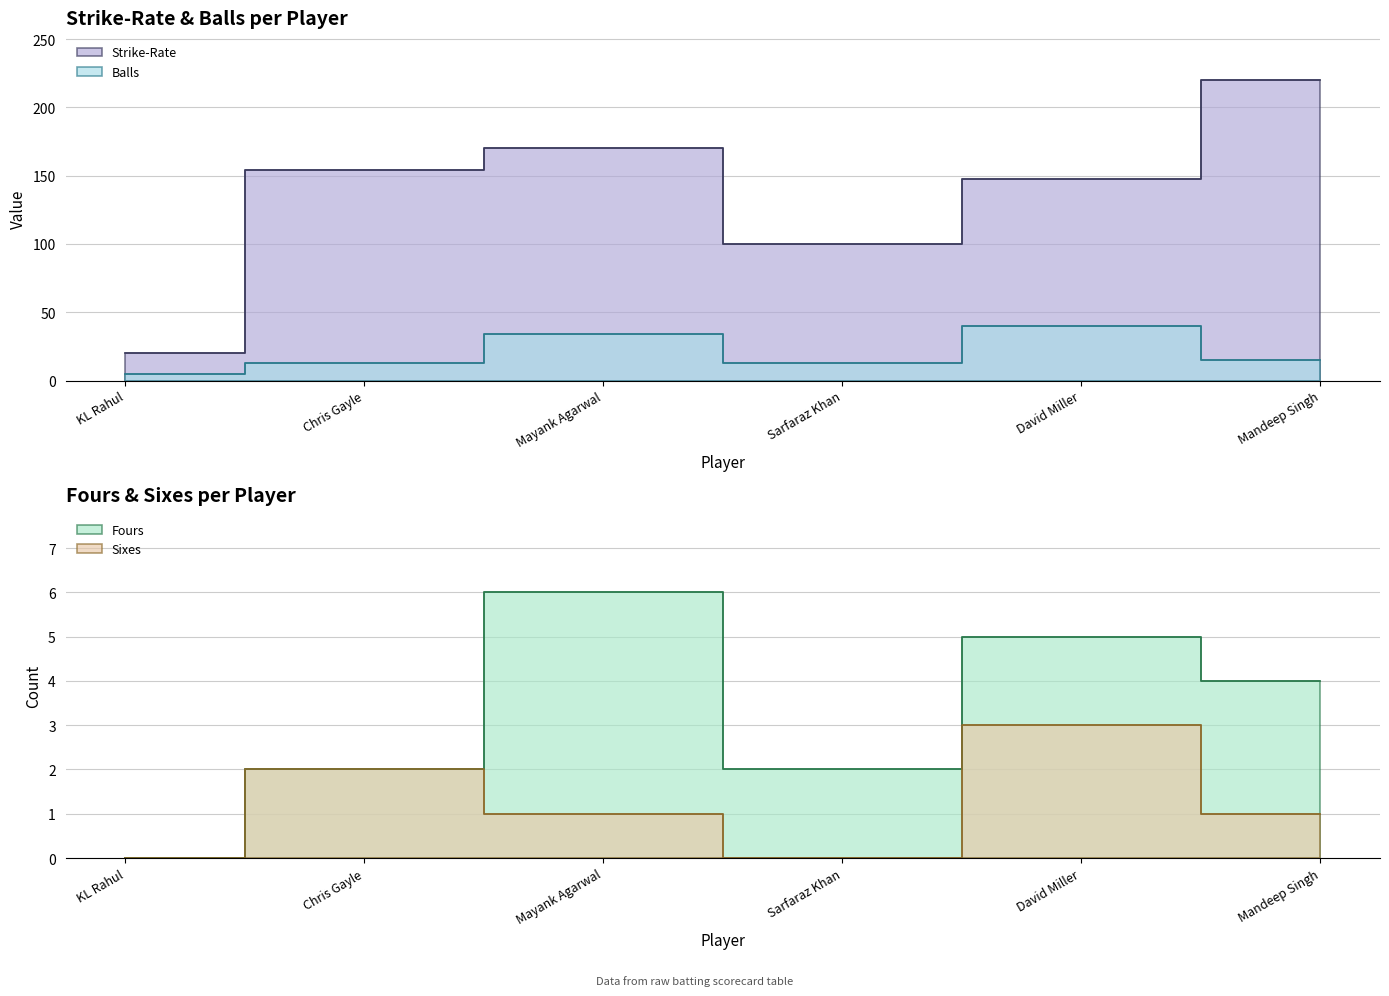

How many lines are shown in the chart?

4